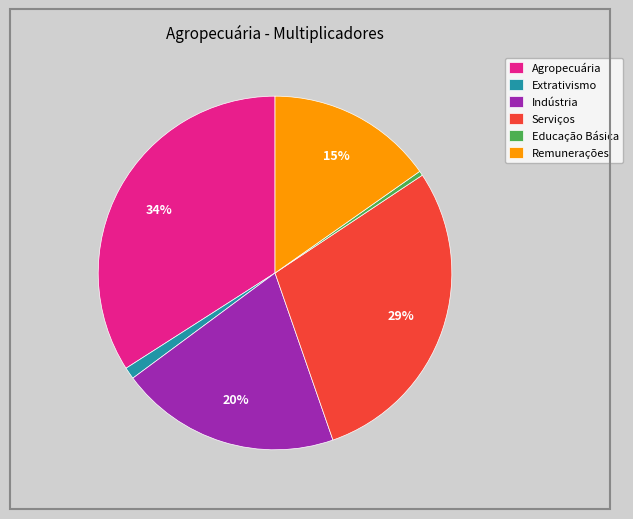

How many segments does this pie chart have?

6